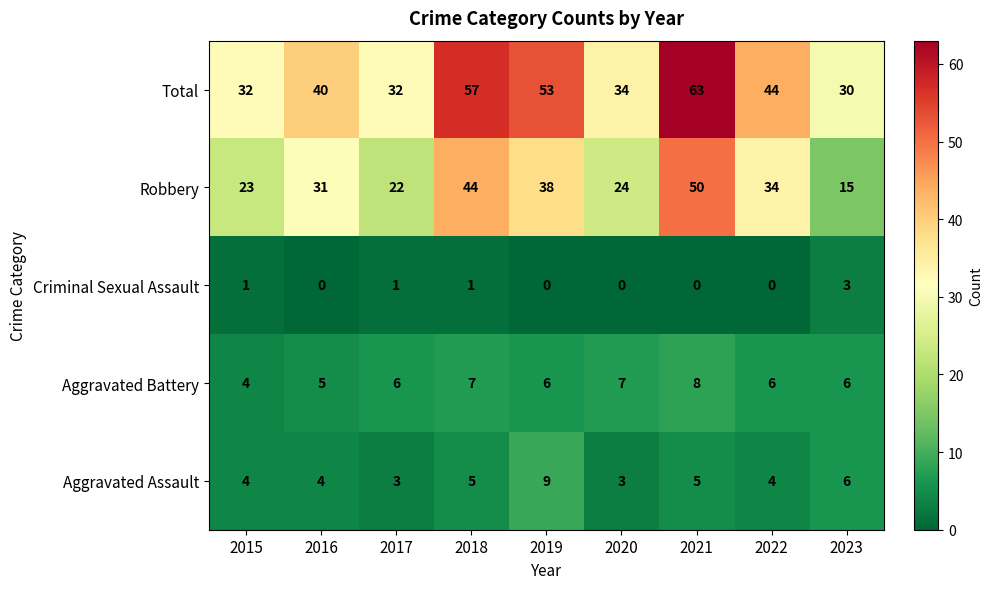

What is the approximate value of Aggravated Battery at 2016?

5